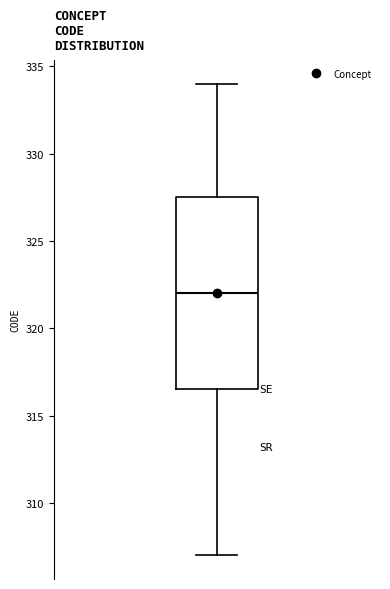

Read this box plot against the y-axis: the position of the median line, the range covered by the box, and the ends of both whiskers. The values are not printed on the chart, so give them approximately, as read against the axis.

median 322.0, box 316.5 to 327.5, whiskers 307.0 to 334.0